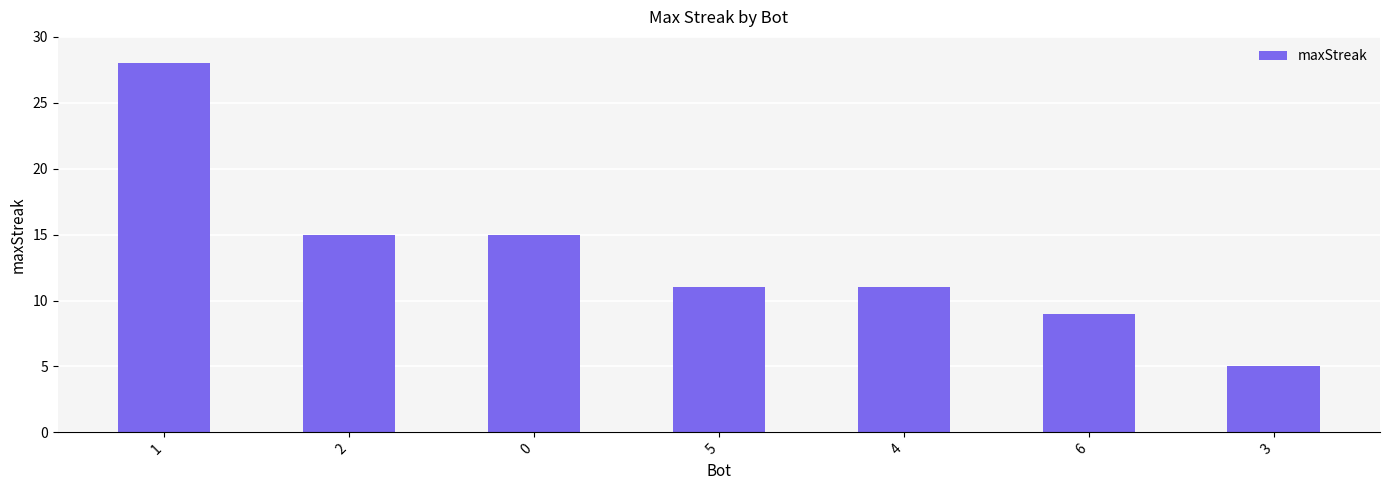

The chart shows a value of 11 at 5. True or false?

True